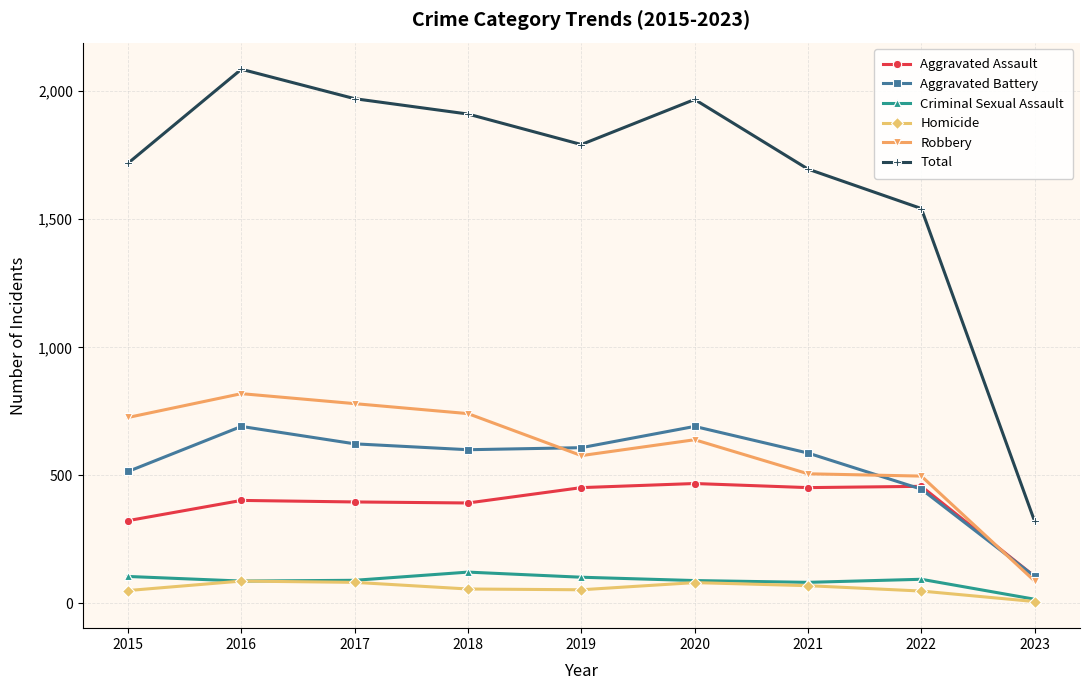

Where is Aggravated Assault nearest to the value 286?

2015